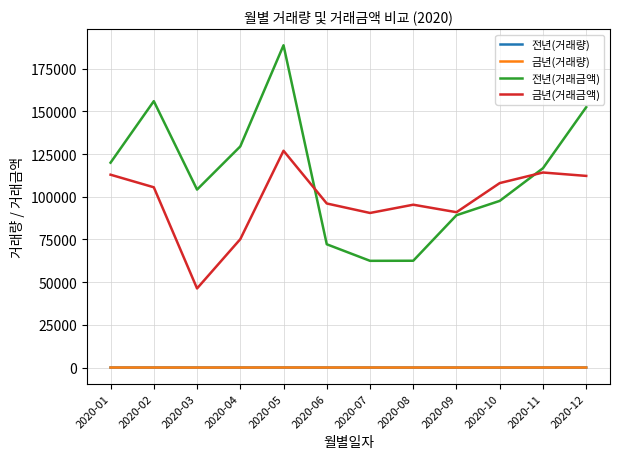

What is the sum of all 전년(거래금액) values?

1351748